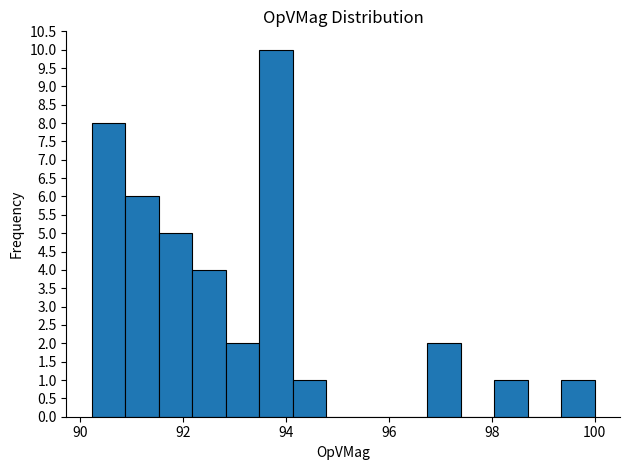

Around what value on the x-axis is the tallest bar? Give the approximate position of its centre, as read against the axis.

93.8